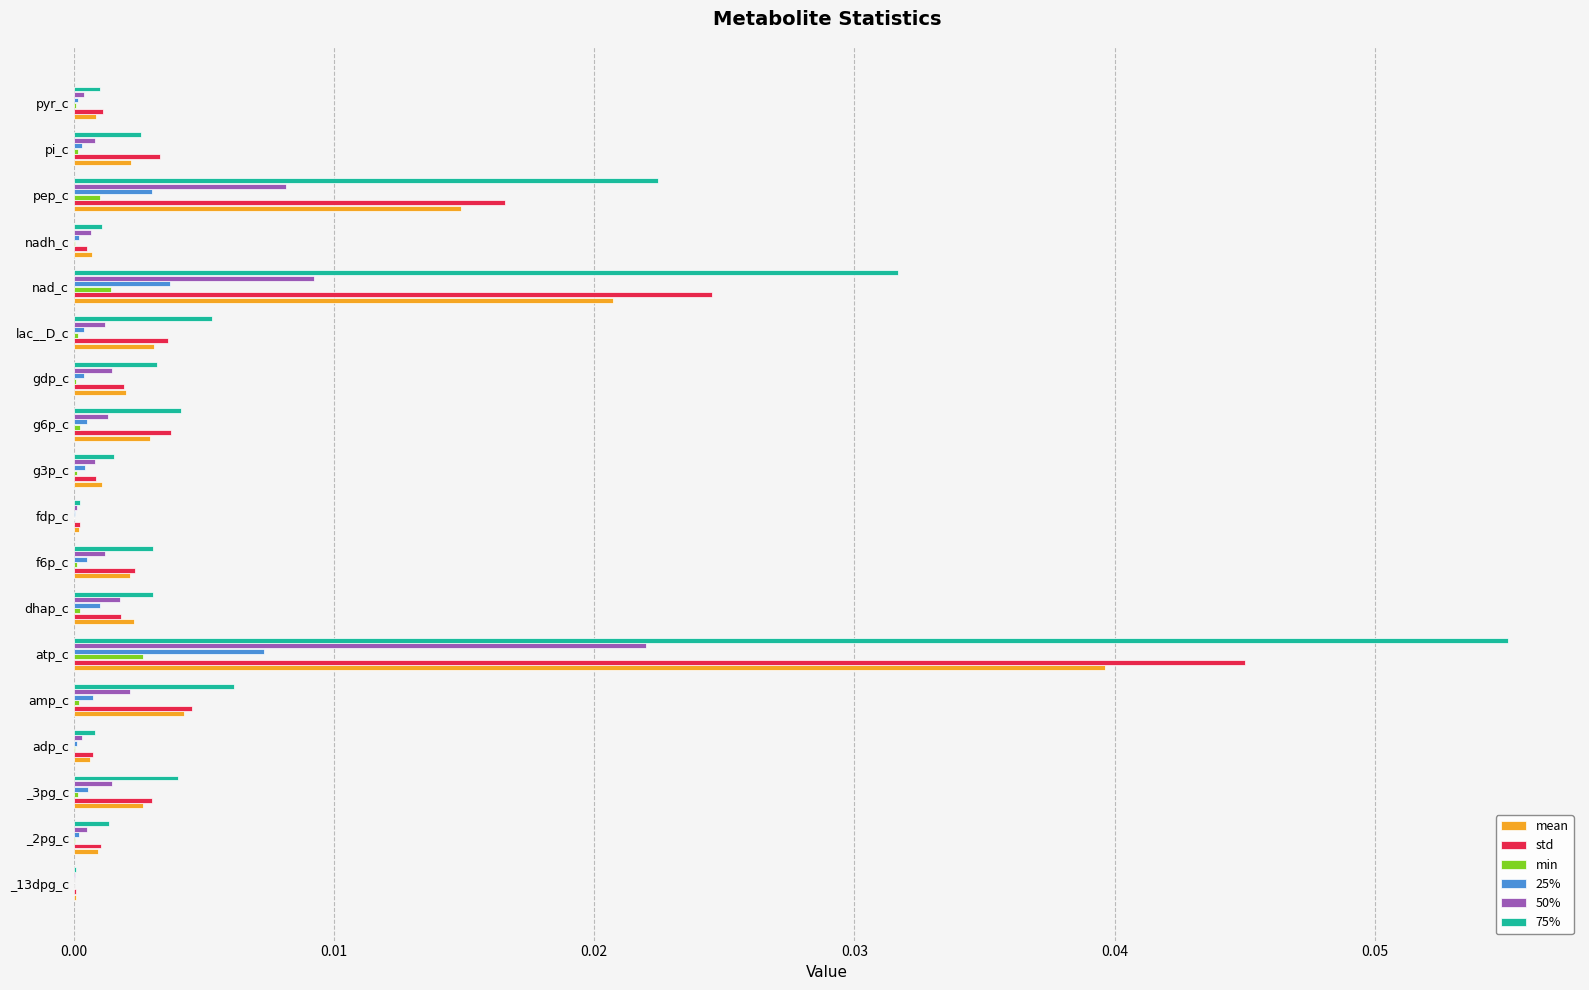

At which category is the sum across all series the highest?

atp_c